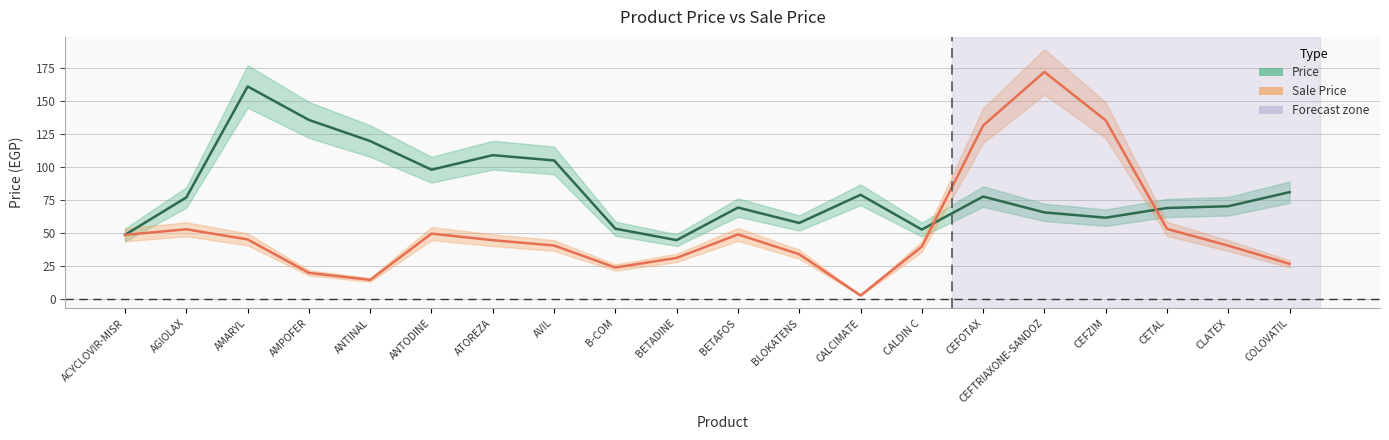

What is the value of the Sale Price point at the 17th from the left?

135.3